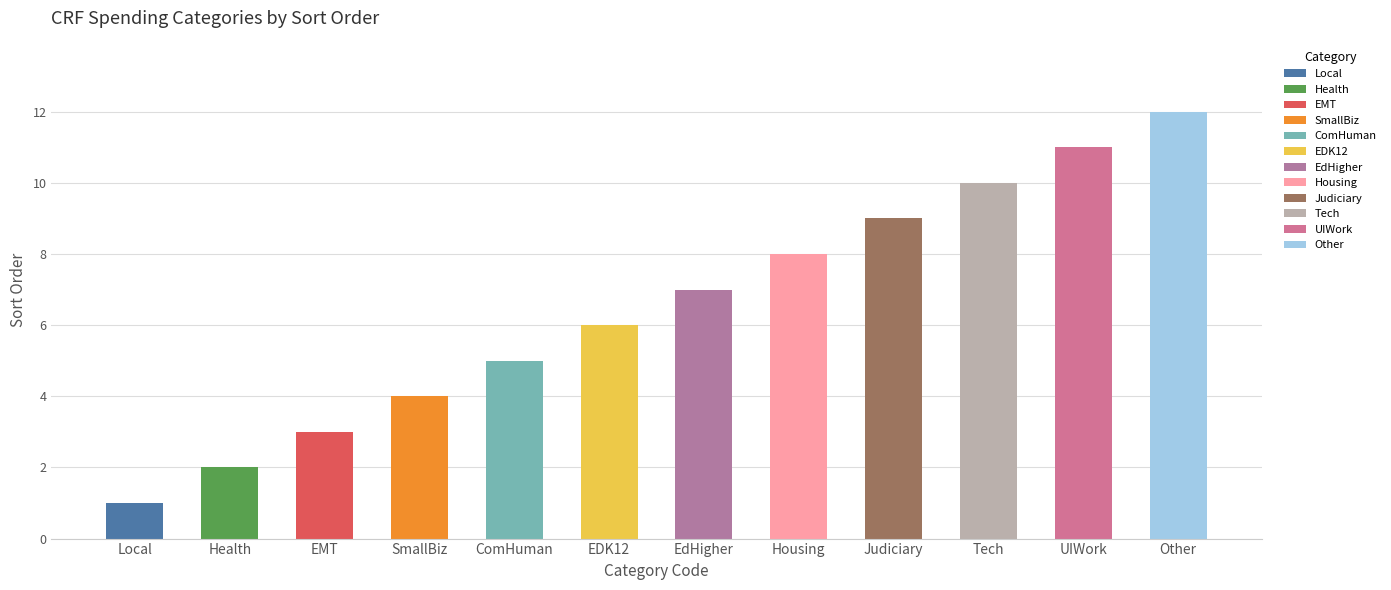

Rank the categories by value from highest to lowest.

Other, UIWork, Tech, Judiciary, Housing, EdHigher, EDK12, ComHuman, SmallBiz, EMT, Health, Local